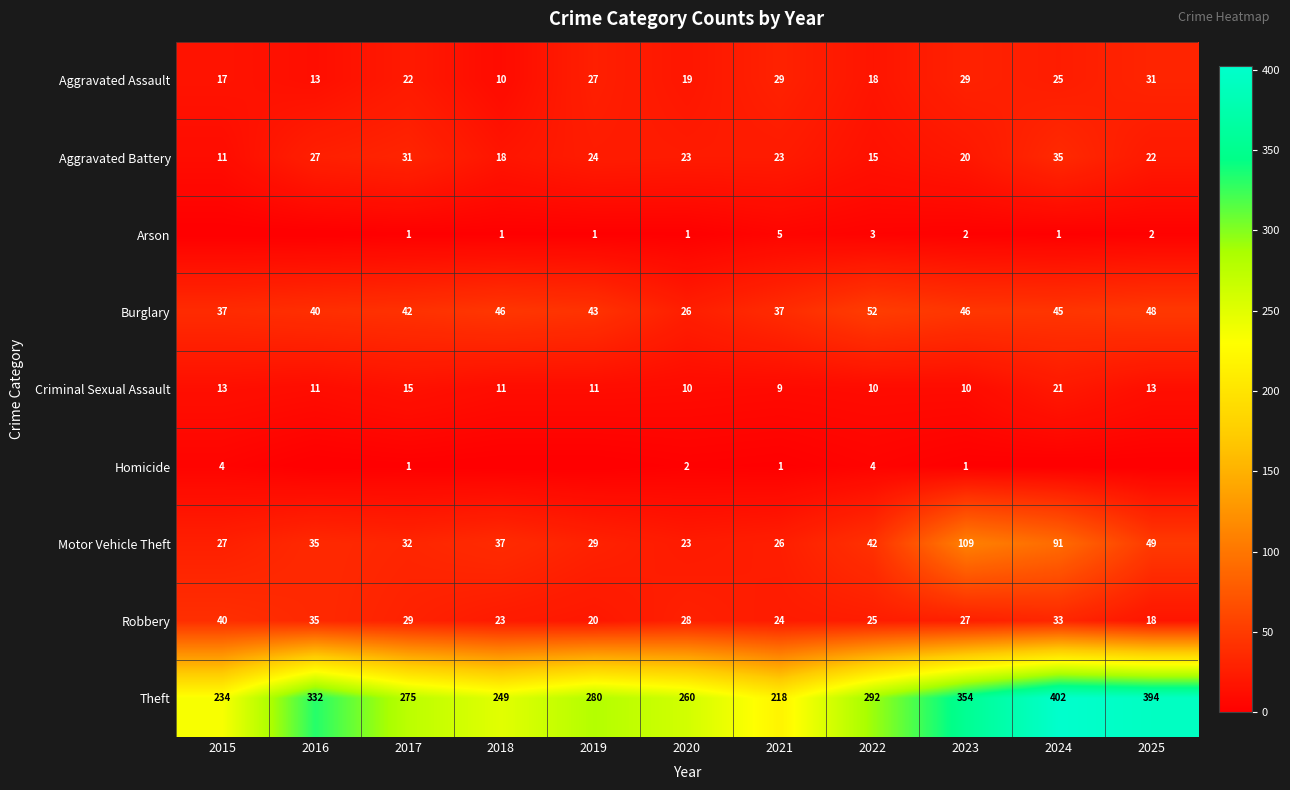

Which has a higher value, 2020 or 2021?

2021